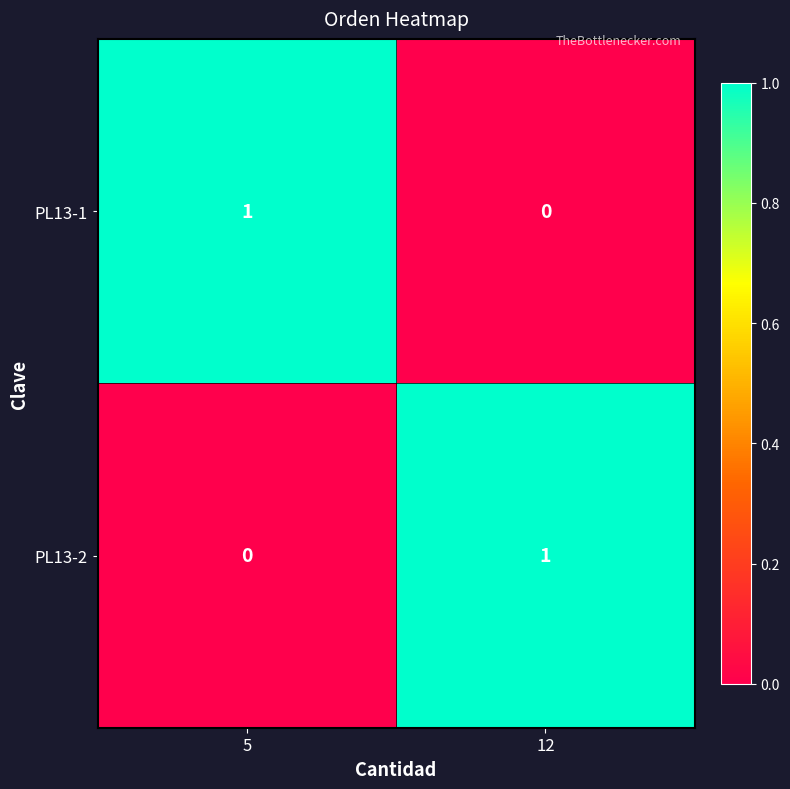

List the labels in order of PL13-1 value, smallest first.

12, 5